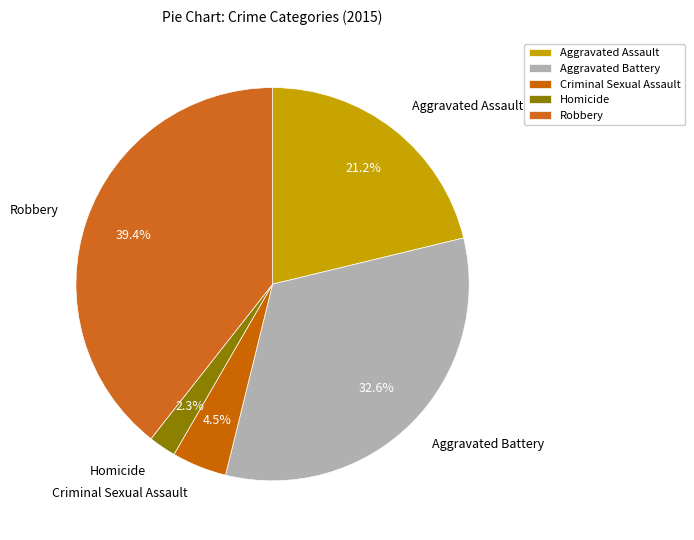

Is it true that Homicide is 2% of the pie?

True